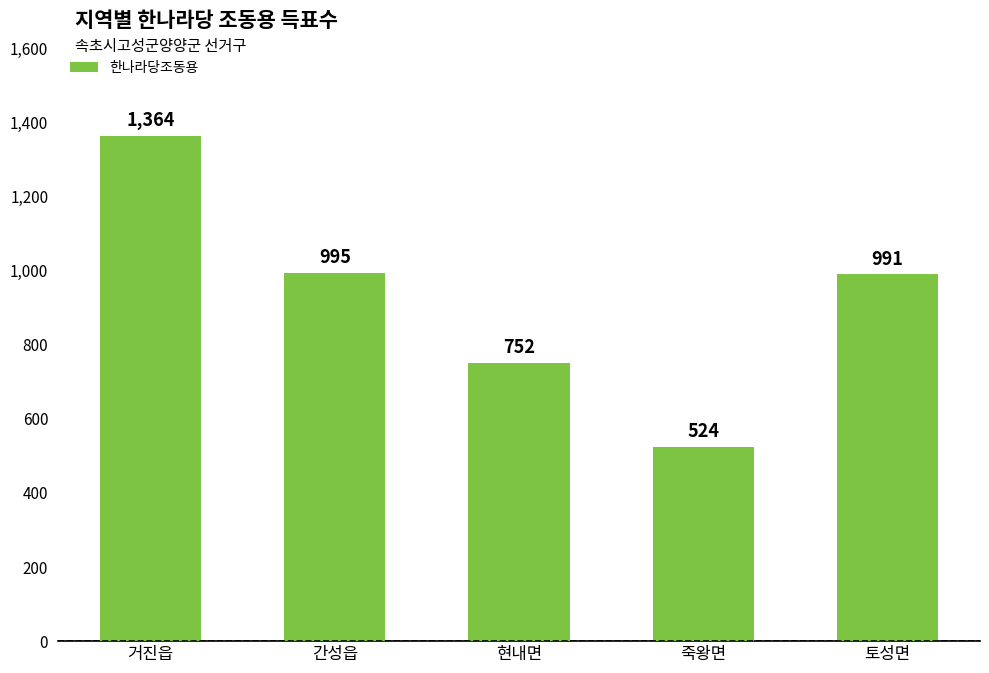

The value at 간성읍 is 995. True or false?

True